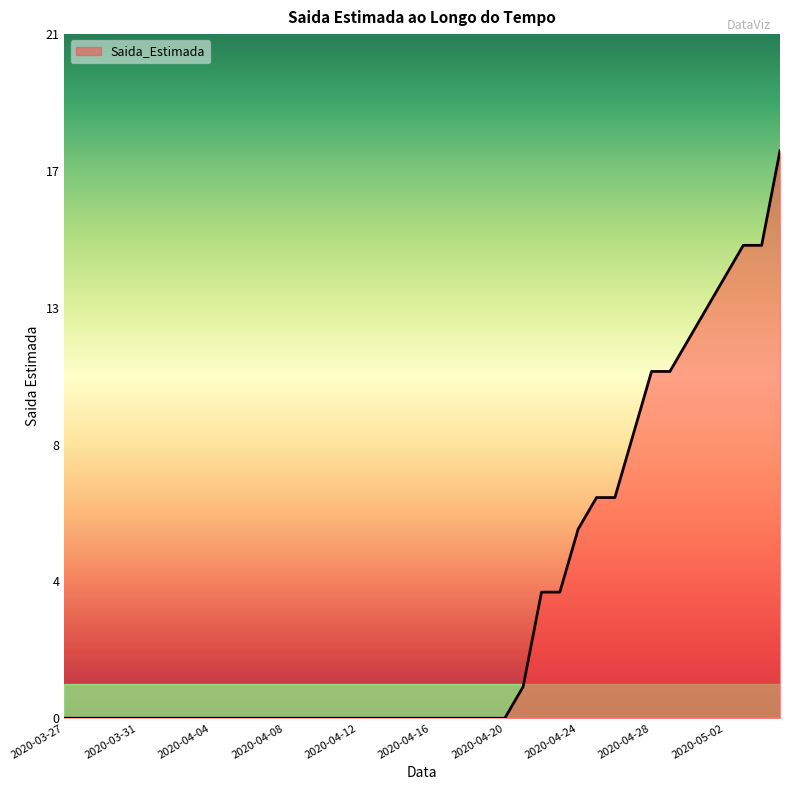

True or false: the data has more than 2 interior local peaks.

False